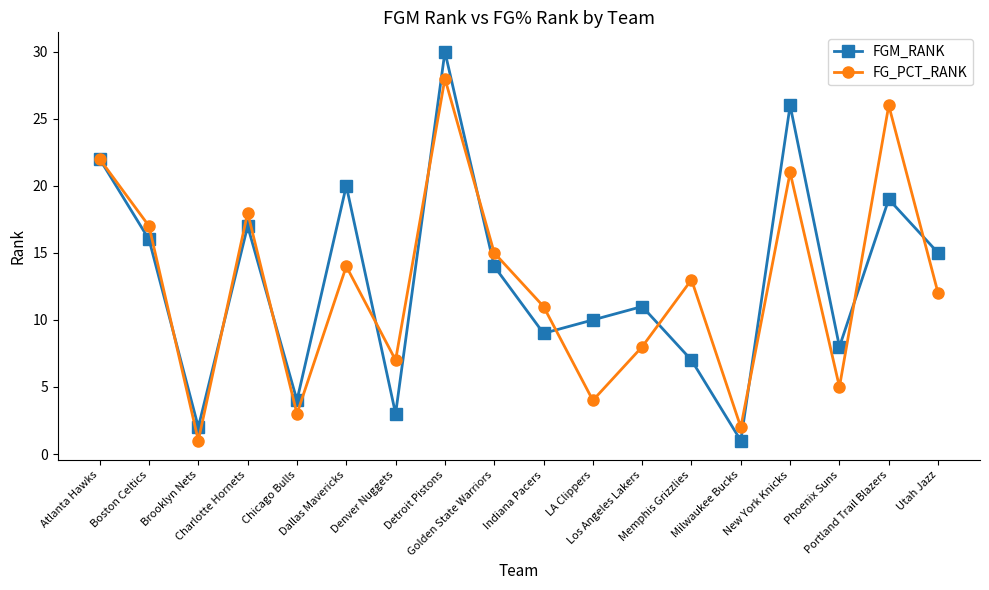

What value does the FG_PCT_RANK series have at Boston Celtics, to the nearest 10?

20